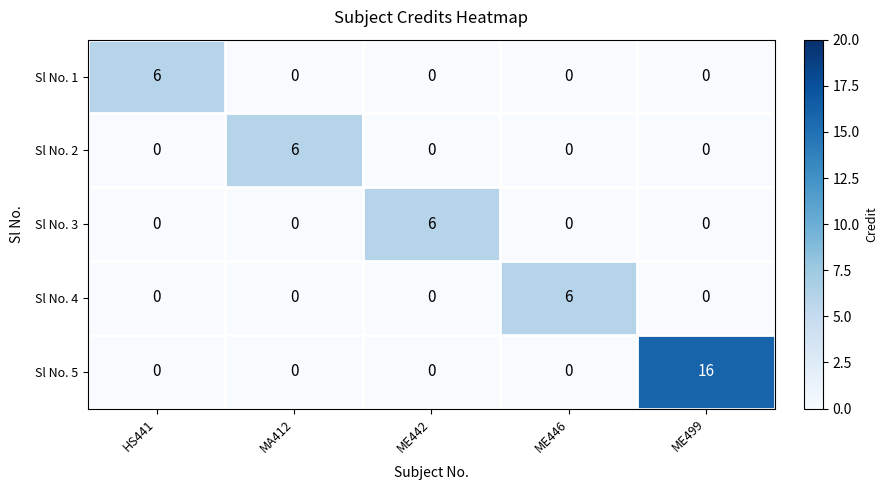

What is the difference between the maximum and minimum values in the Sl No. 1 series?

6